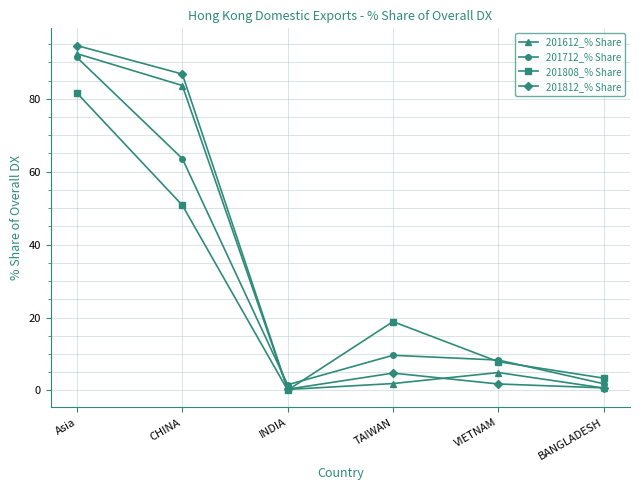

After their last crossing, which series has the higher values: 201808_% Share or 201712_% Share?

201808_% Share